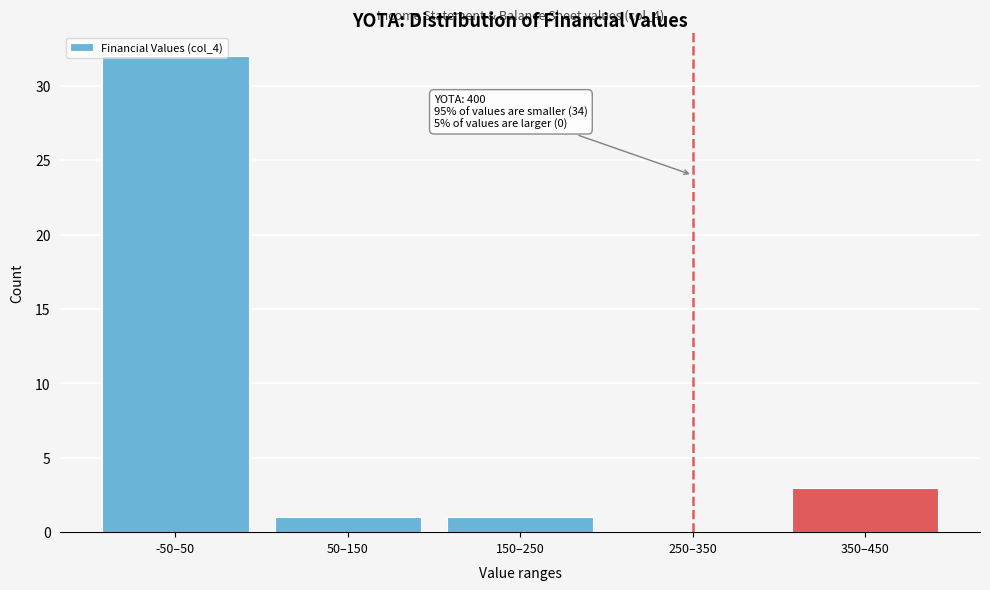

What value does the data have at 350–450, to the nearest 5?

5